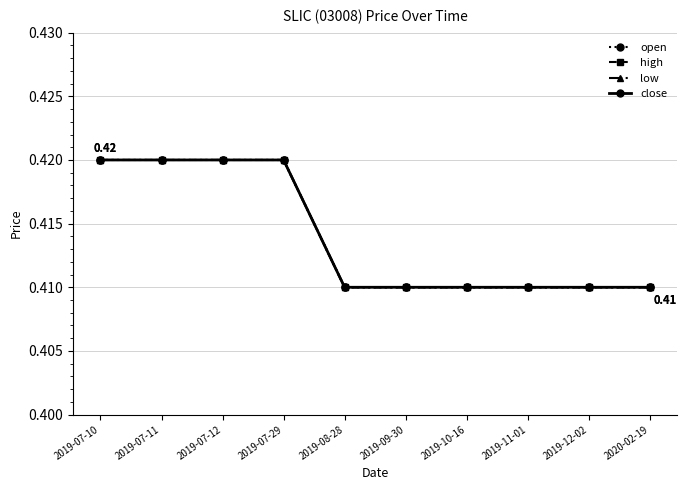

Is this an area chart (filled region under the line)?

No